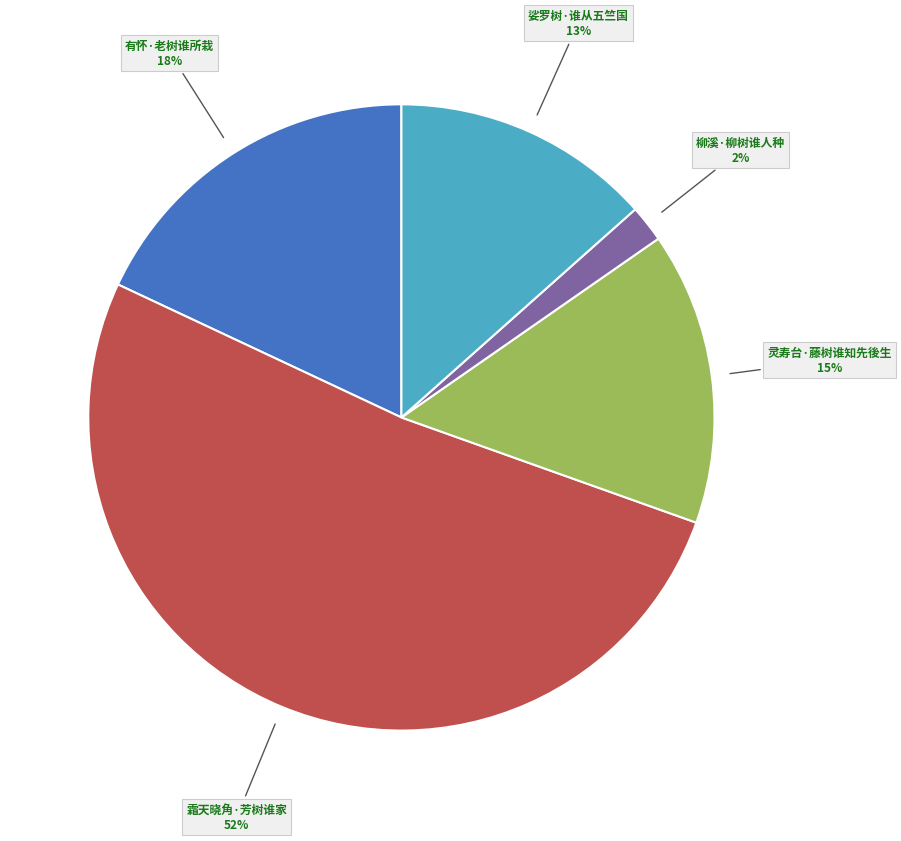

Is there any slice that represents more than half of the pie?

Yes